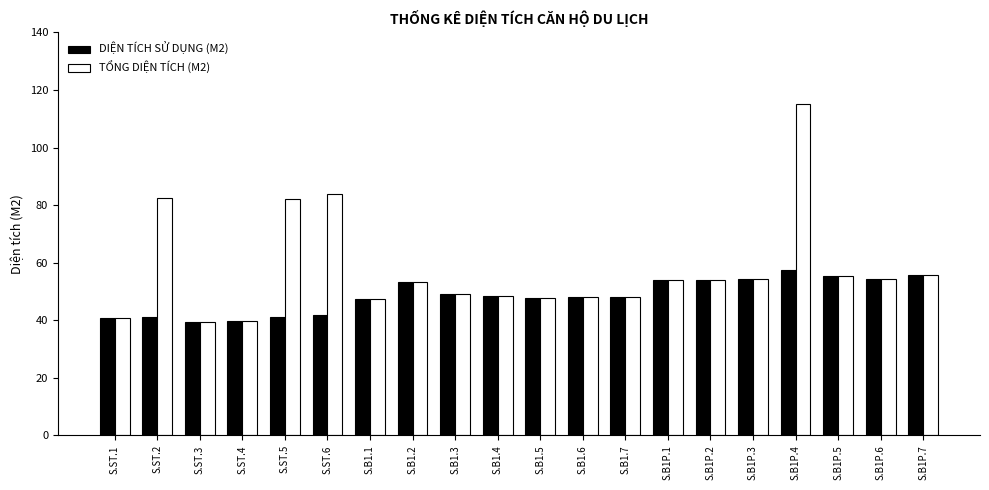

What is the minimum value shown in the chart?

39.3